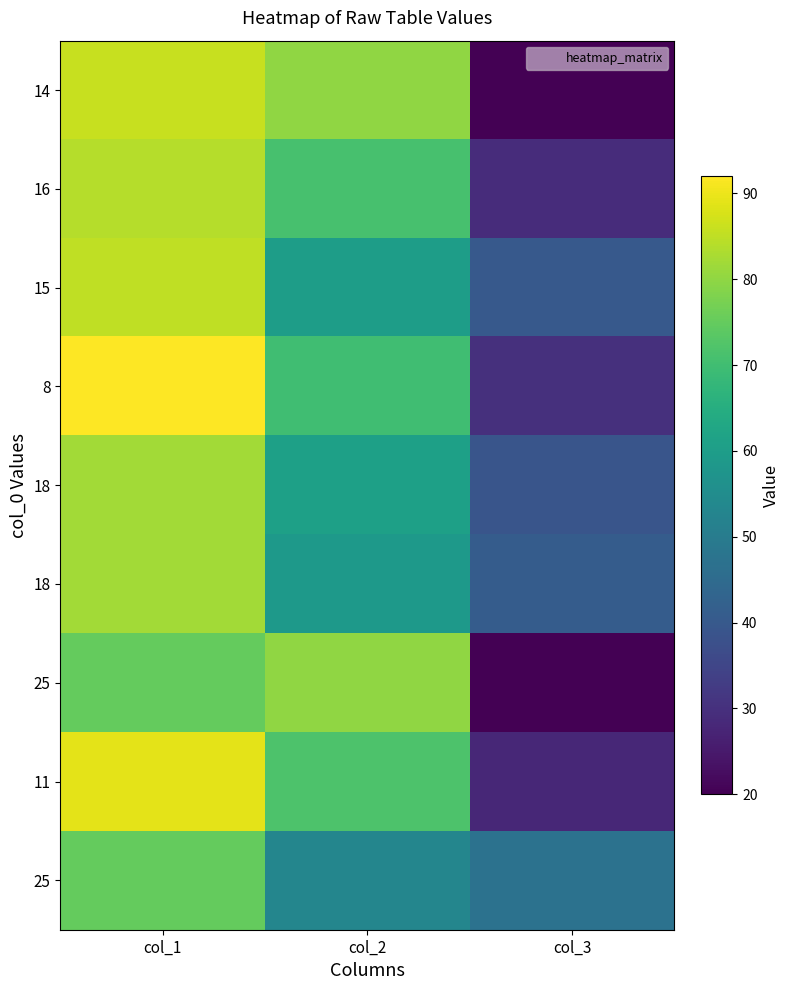

Which has a higher value, col_3 or col_2?

col_2